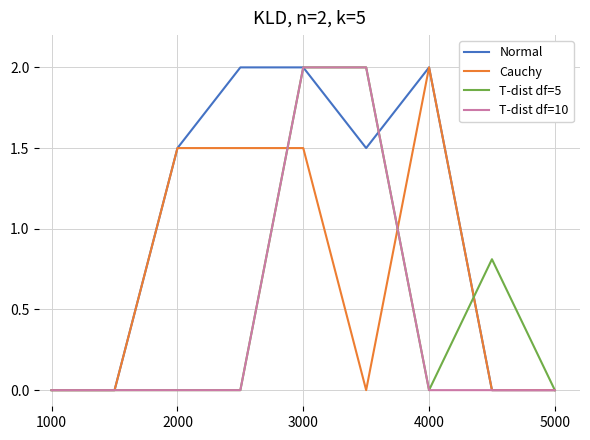

Rank the series by their average value, from lowest to highest.

T-dist df=10, T-dist df=5, Cauchy, Normal